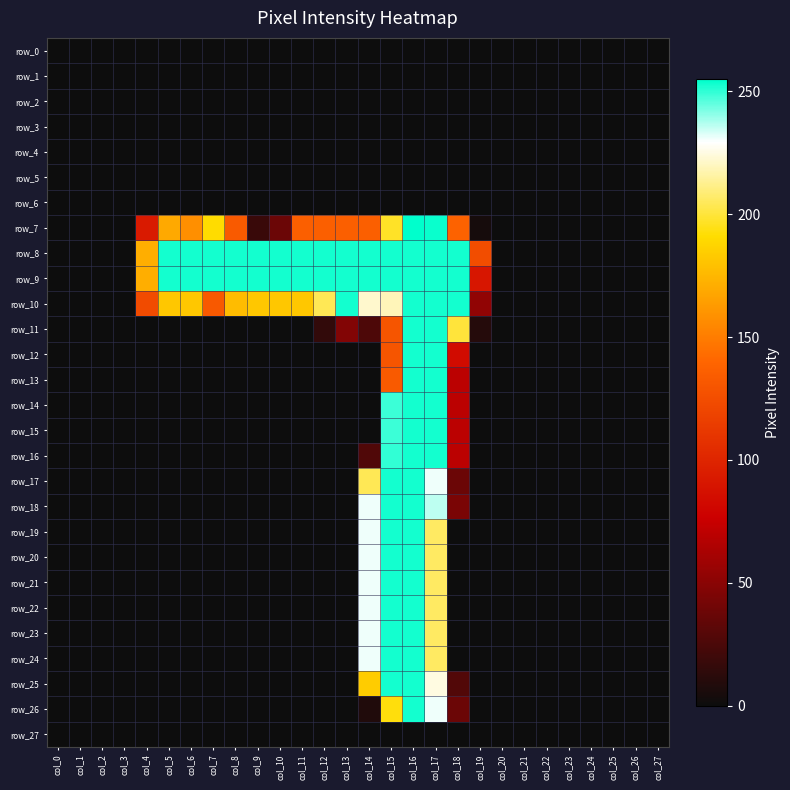

Which has a higher value, col_6 or col_11?

col_6